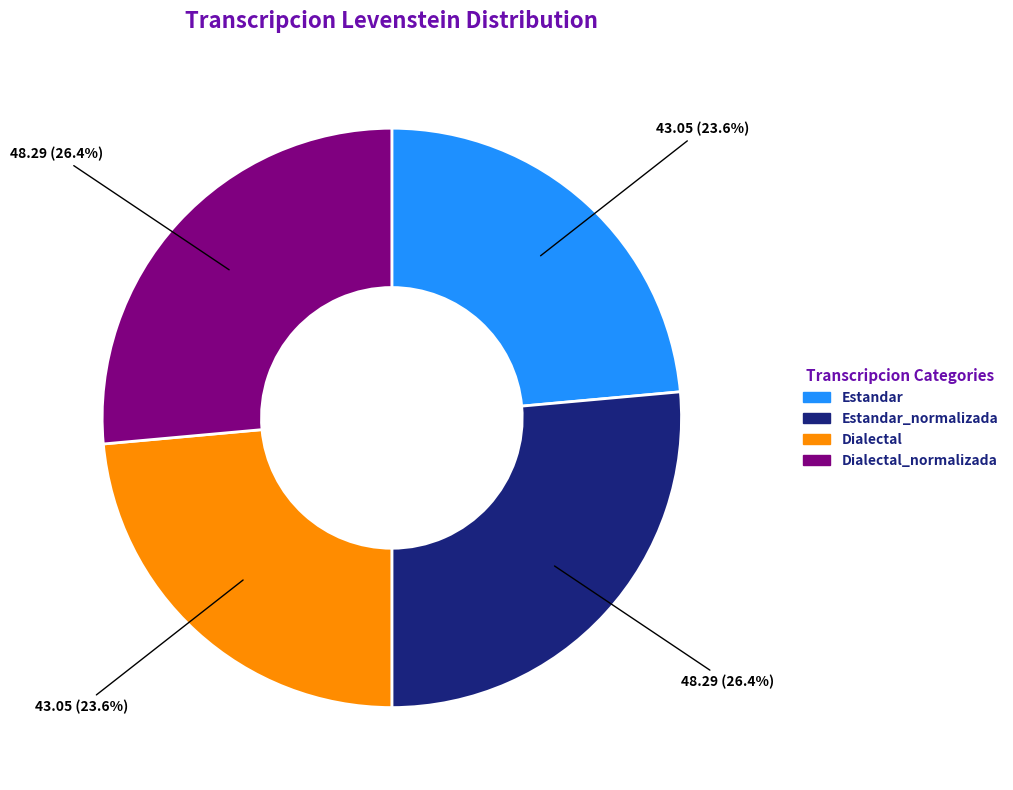

Is there a majority slice in this chart?

No